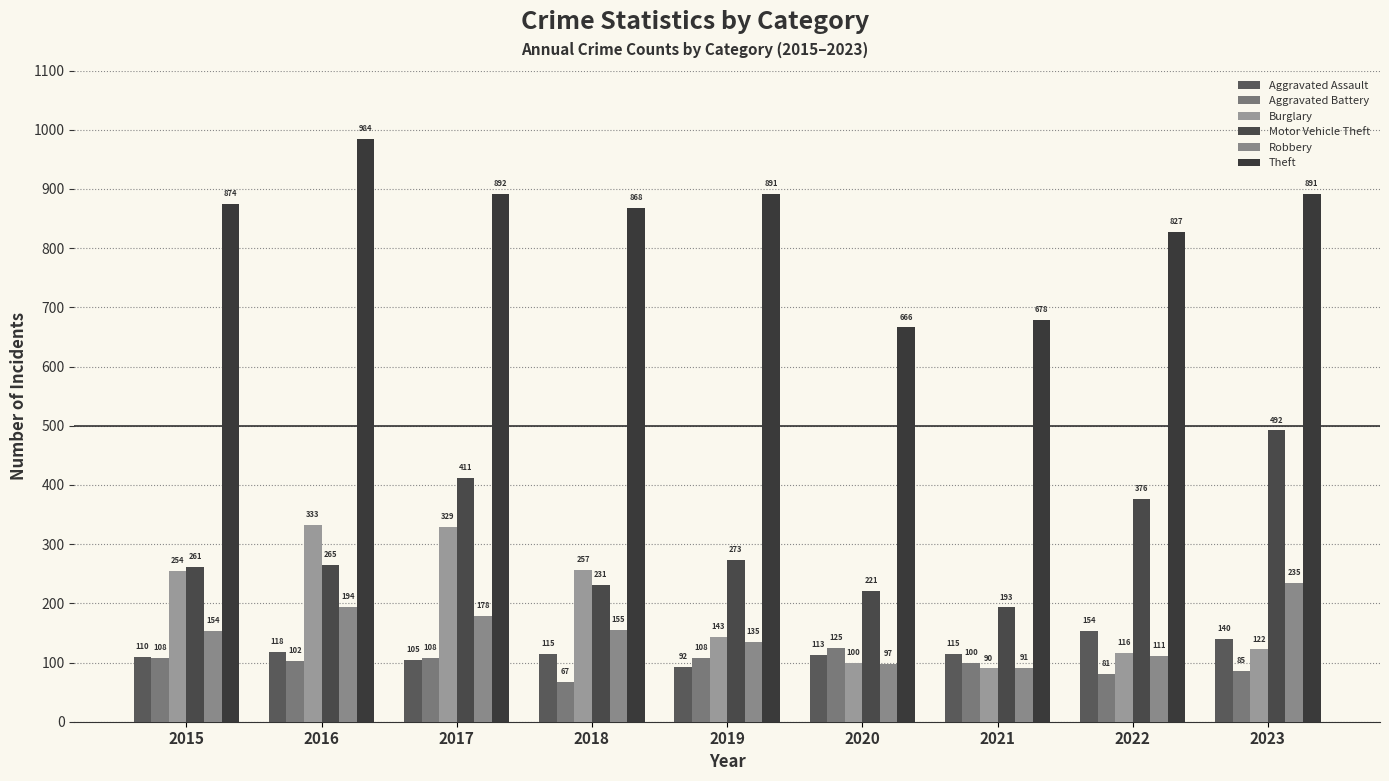

Reading left to right, extract all data points from this chart.

Aggravated Assault: 2015=110	2016=118	2017=105	2018=115	2019=92	2020=113	2021=115	2022=154	2023=140
Aggravated Battery: 2015=108	2016=102	2017=108	2018=67	2019=108	2020=125	2021=100	2022=81	2023=85
Burglary: 2015=254	2016=333	2017=329	2018=257	2019=143	2020=100	2021=90	2022=116	2023=122
Motor Vehicle Theft: 2015=261	2016=265	2017=411	2018=231	2019=273	2020=221	2021=193	2022=376	2023=492
Robbery: 2015=154	2016=194	2017=178	2018=155	2019=135	2020=97	2021=91	2022=111	2023=235
Theft: 2015=874	2016=984	2017=892	2018=868	2019=891	2020=666	2021=678	2022=827	2023=891